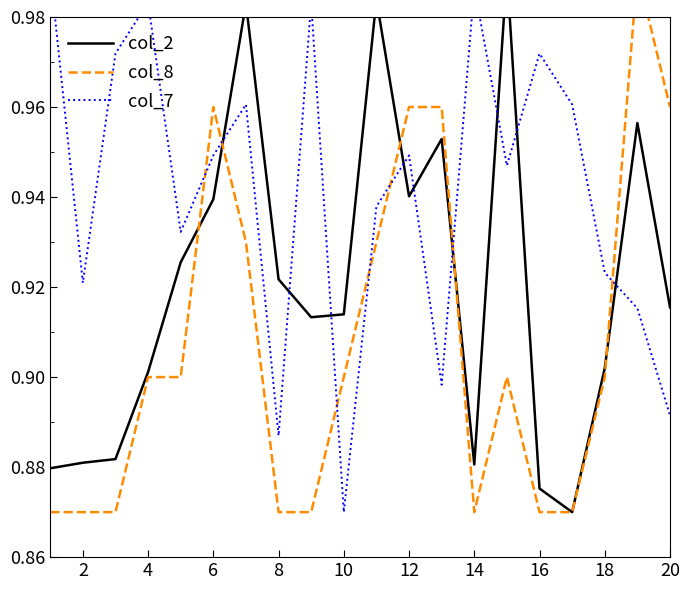

What are all the series names shown in the legend?

col_2, col_8, col_7